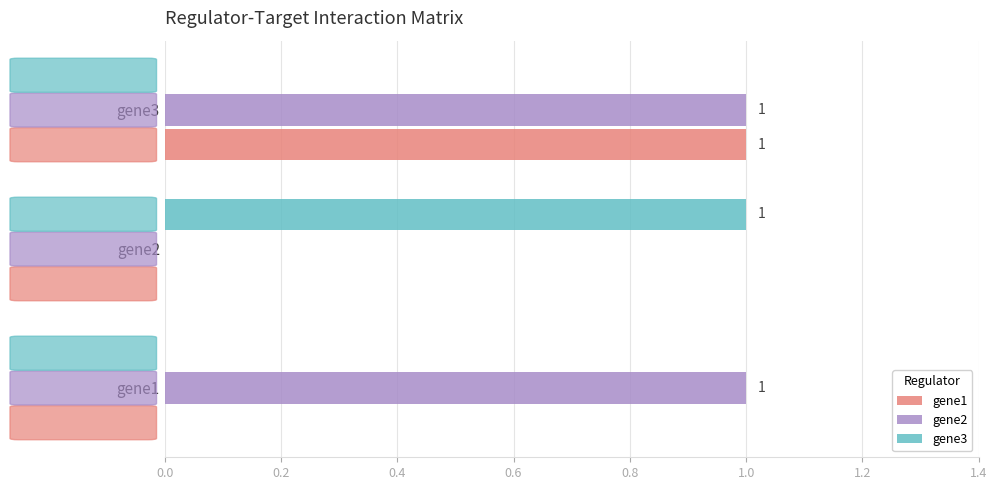

Which series has the largest total across all categories?

gene2